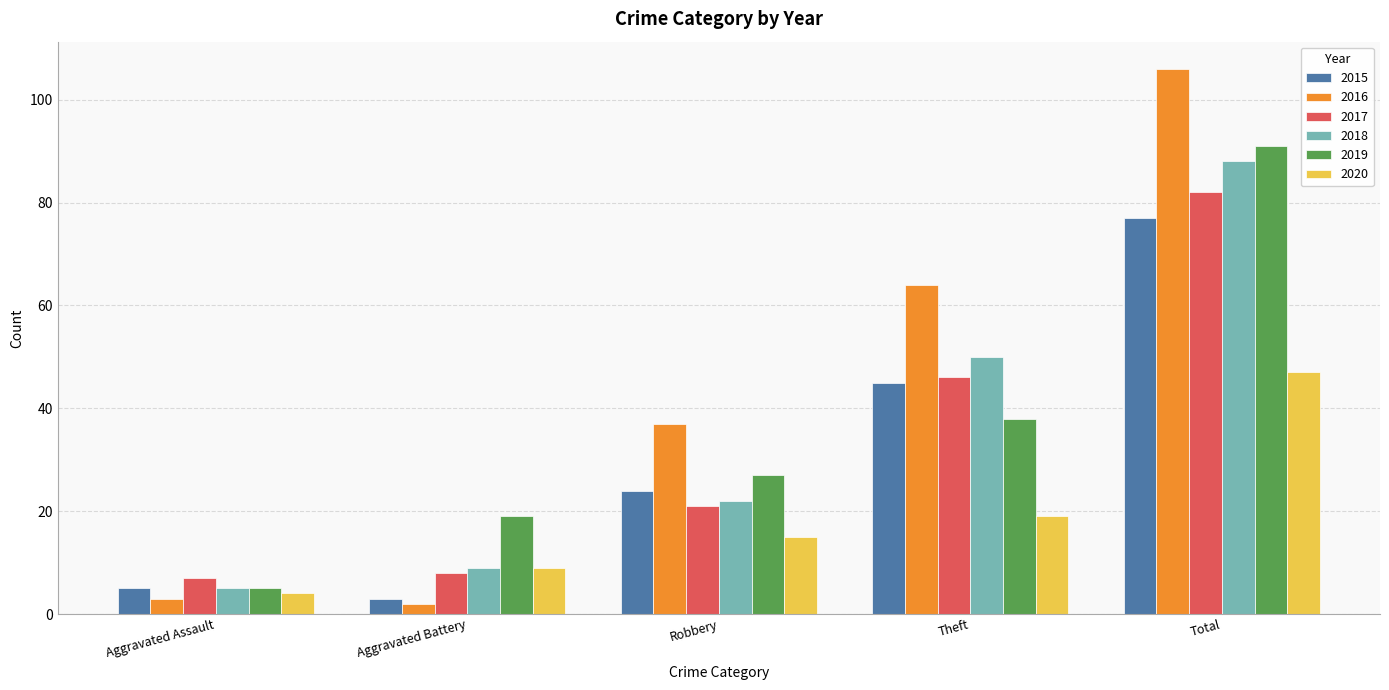

What is the value of the 2018 bar at the 1st from the left?

5